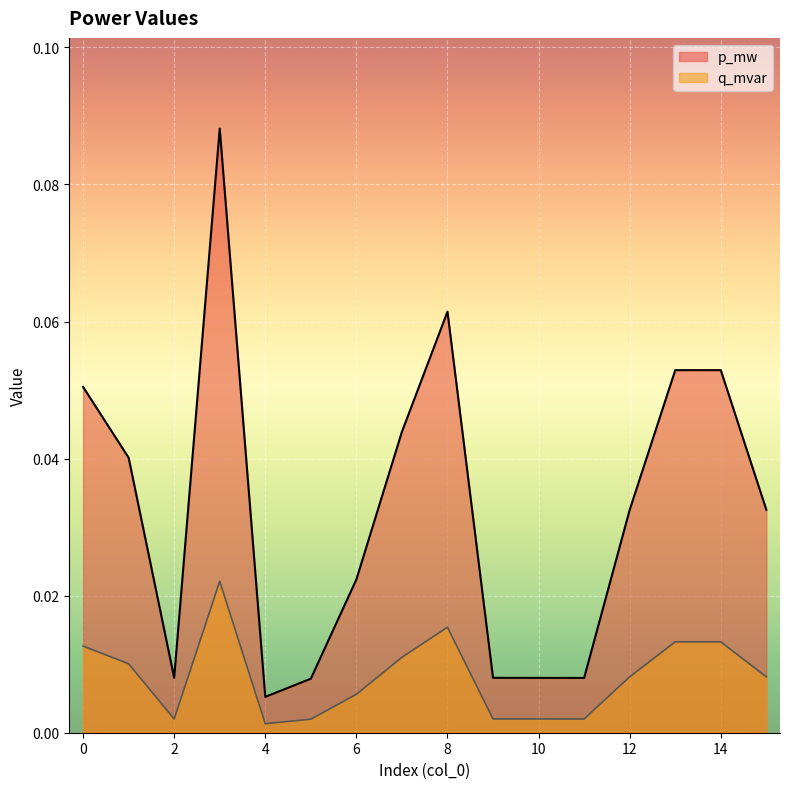

At which category does p_mw reach its first local valley?

2